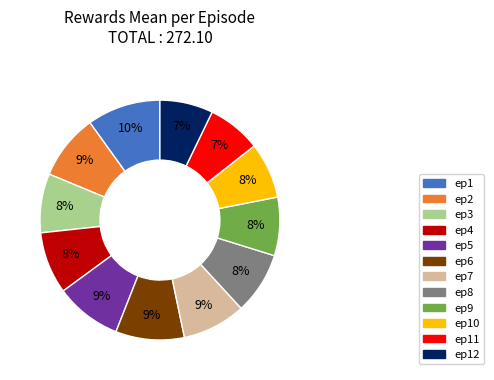

Does any single category account for the majority?

No